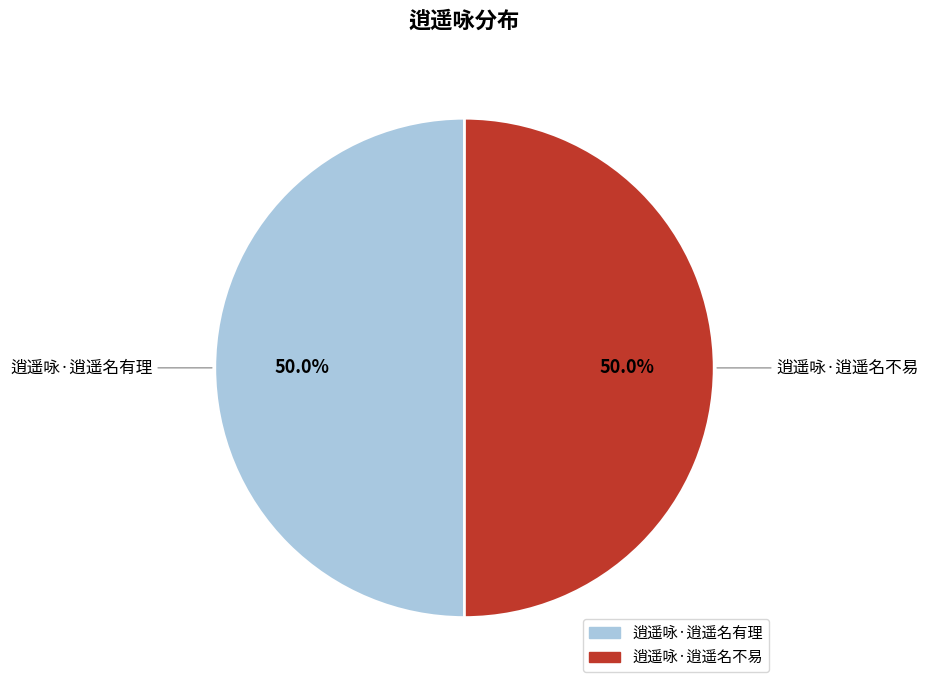

Approximately how many times larger is the value at 逍遥咏·逍遥名有理 compared to 逍遥咏·逍遥名不易?

1.0